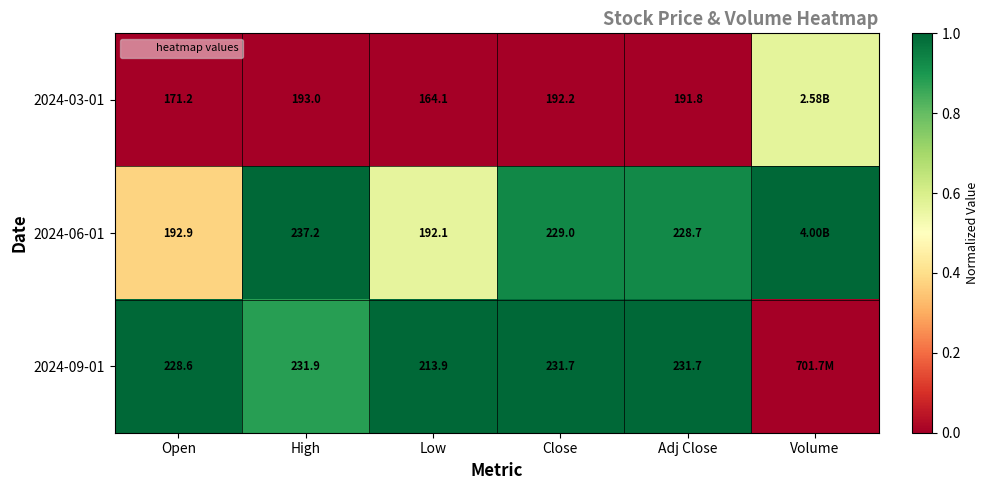

What is the sum of the 2024-06-01 values at Volume and Open?

1.4